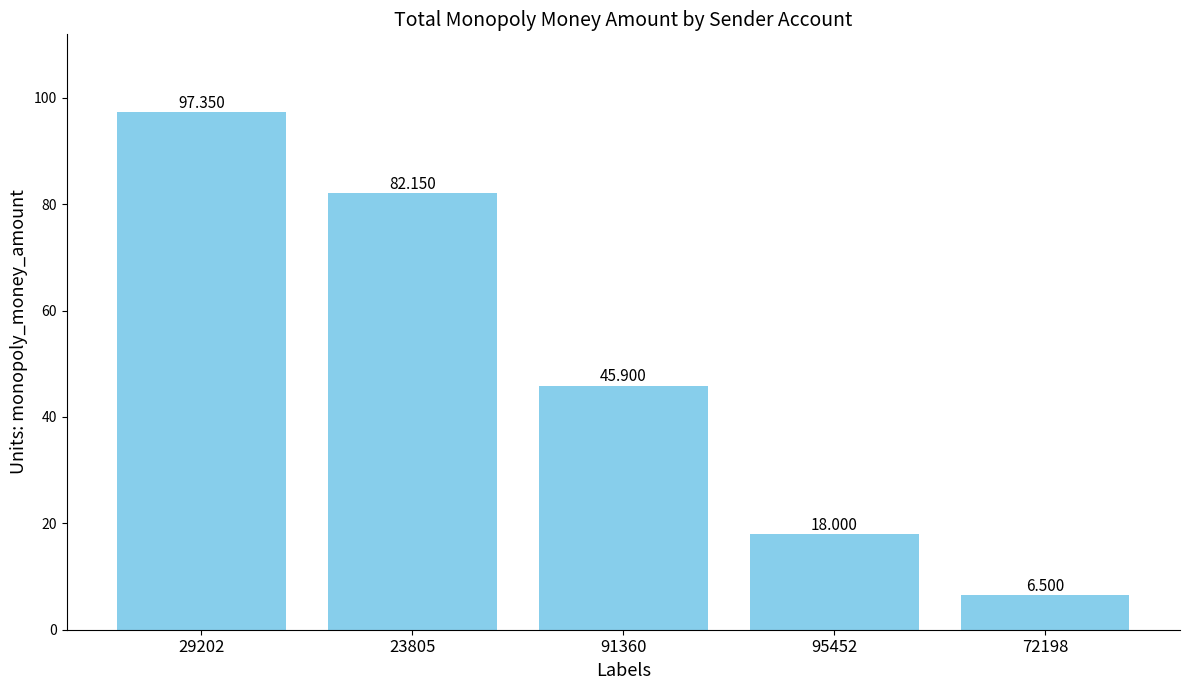

What is the sum of all values?

249.9